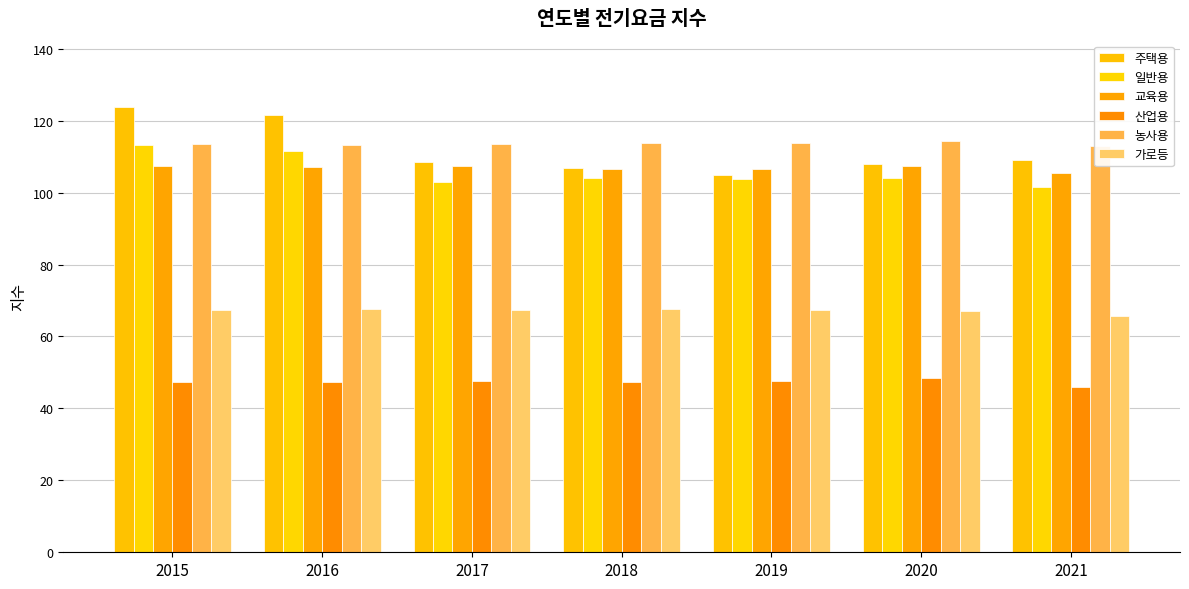

Rank the categories by 주택용 value from highest to lowest.

2015, 2016, 2021, 2017, 2020, 2018, 2019